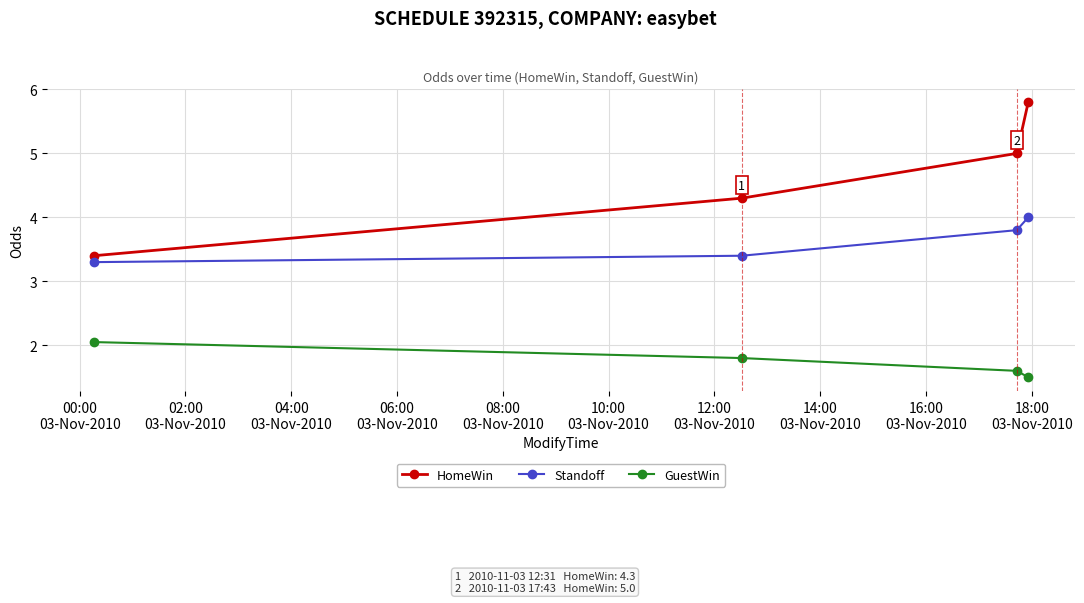

True or false: Standoff has more than 1 interior local peaks.

False